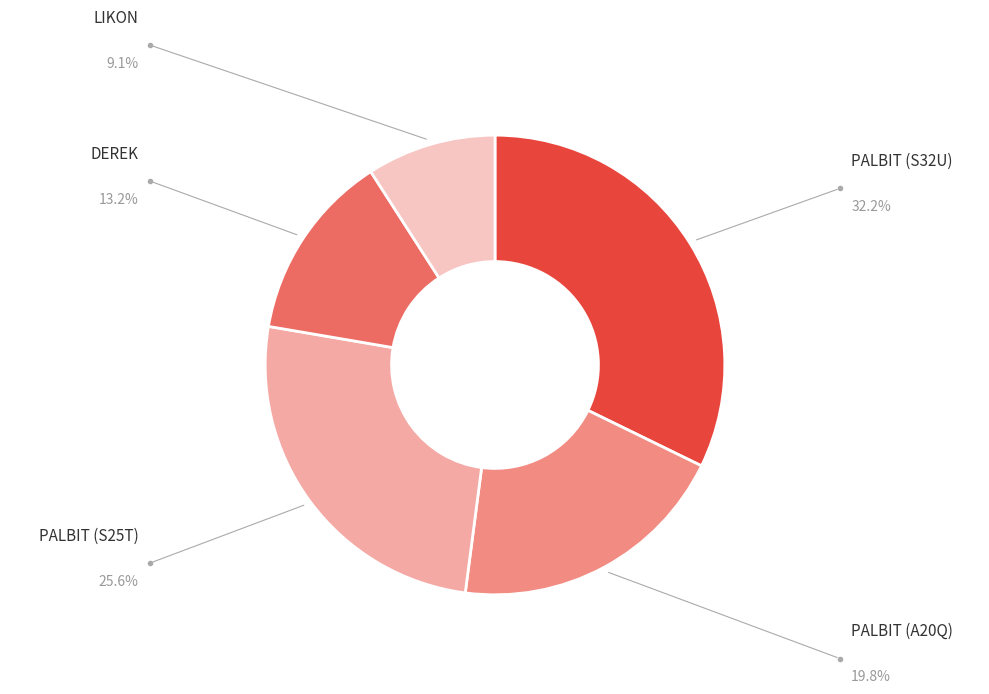

Is there a majority slice in this chart?

No